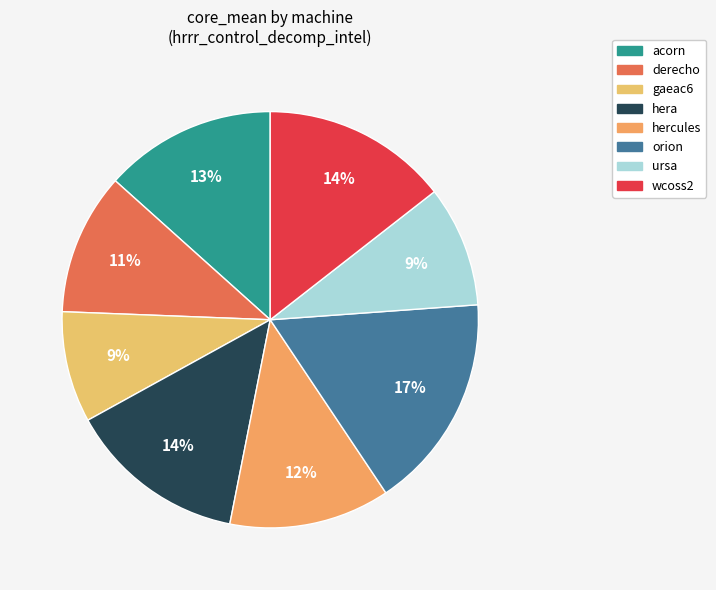

Does ursa account for over 50% of the chart?

No